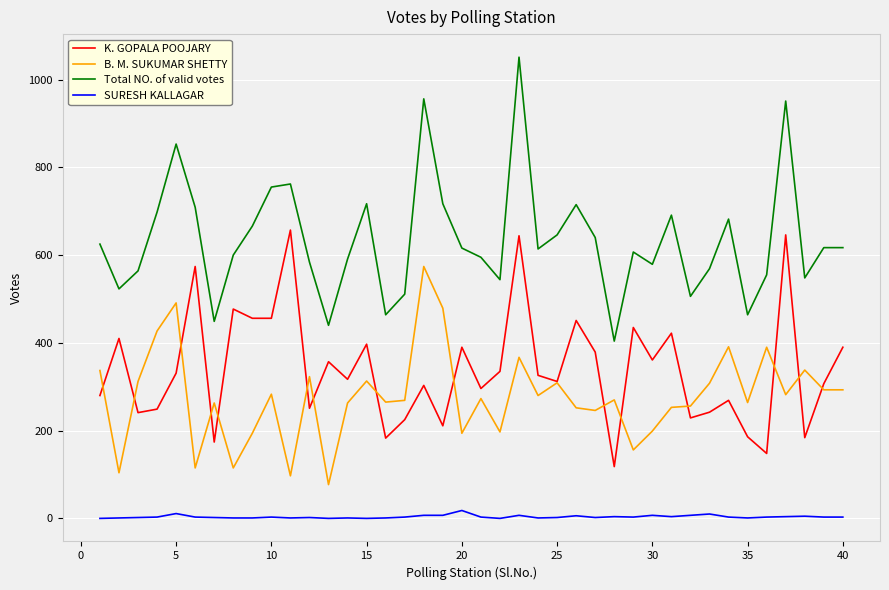

Which series has the largest total across all categories?

Total NO. of valid votes